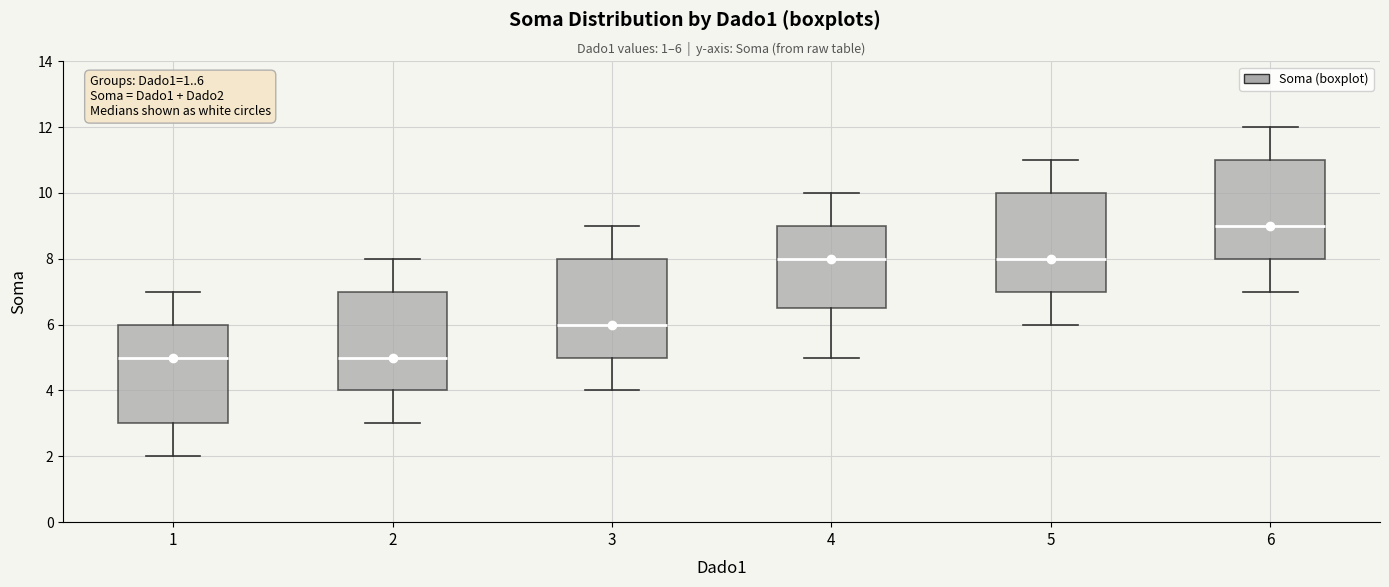

Which box has the highest median line?

6